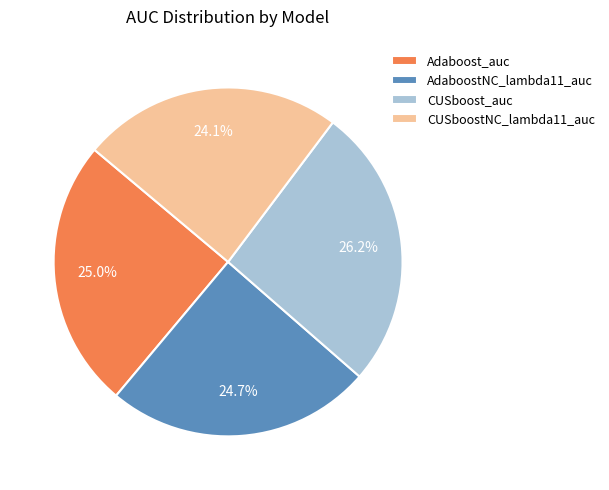

Is there any slice that represents more than half of the pie?

No